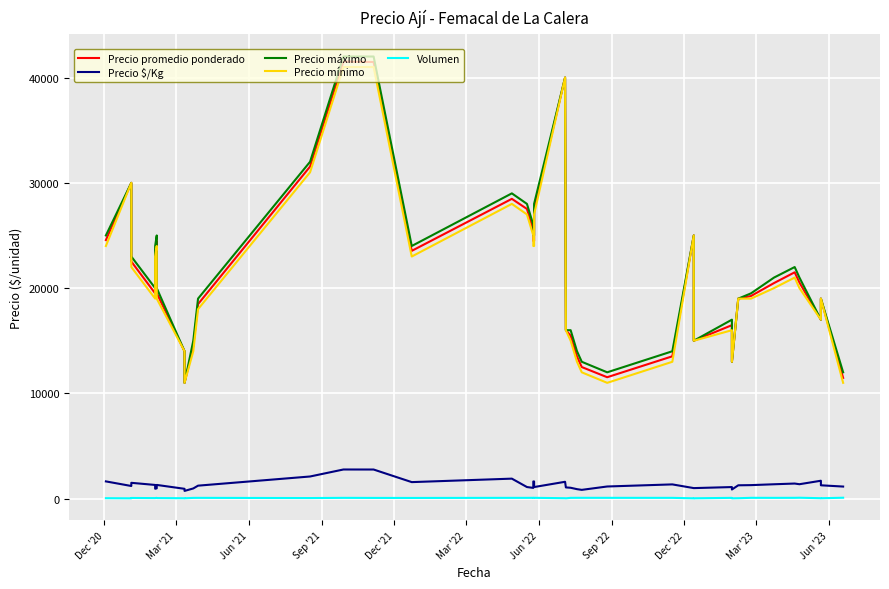

True or false: Volumen has a value of 110 at 33.

False